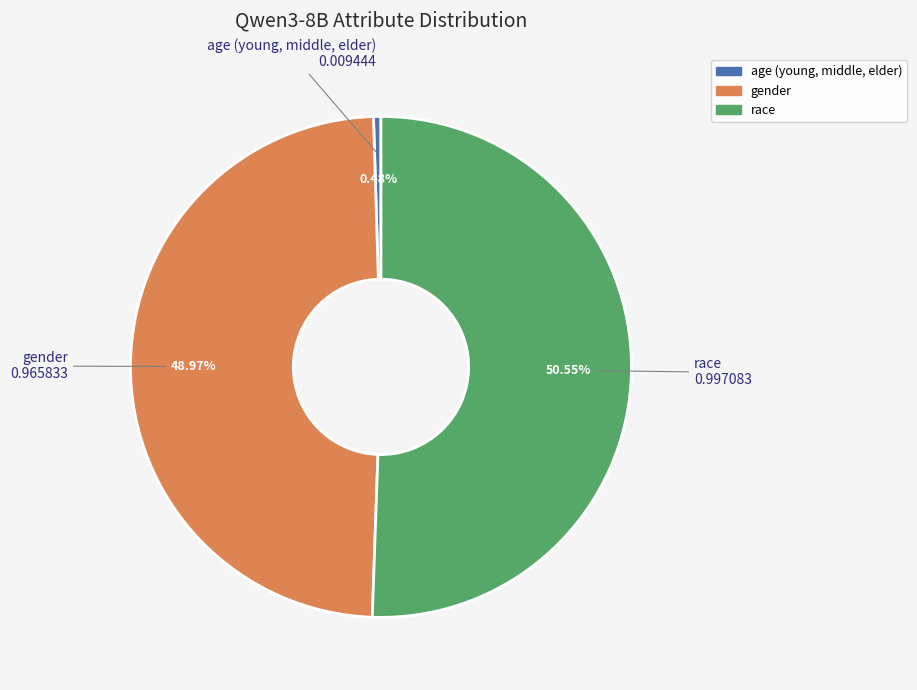

The gender slice represents 49% of the pie. True or false?

True